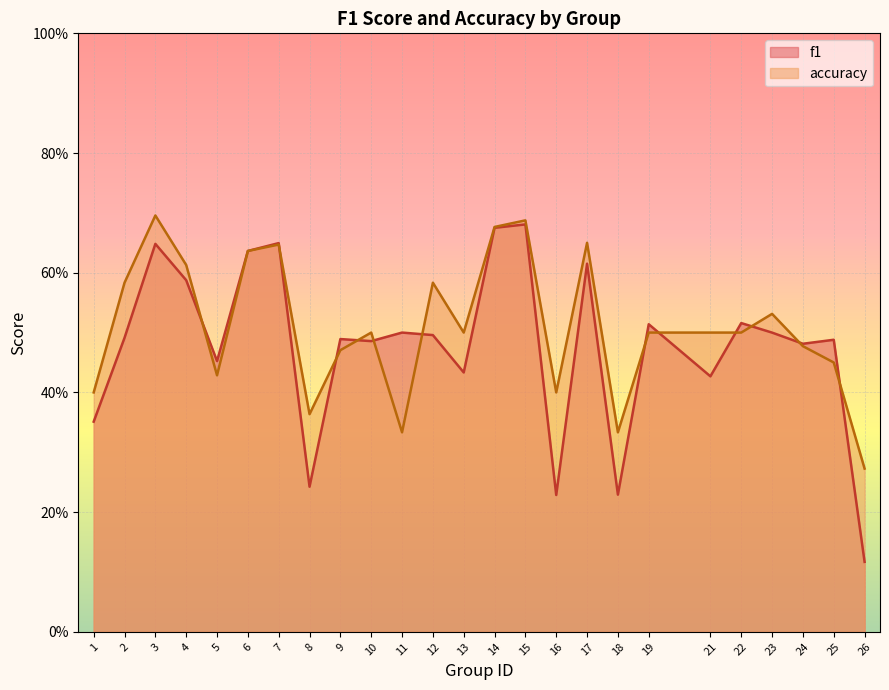

True or false: f1 and accuracy cross at least once.

True